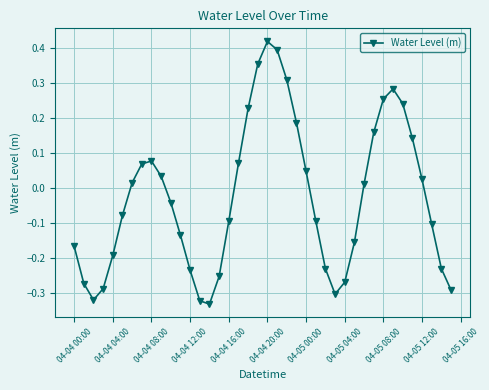

How many interior local peaks (higher than both neighbors) does the data have?

3